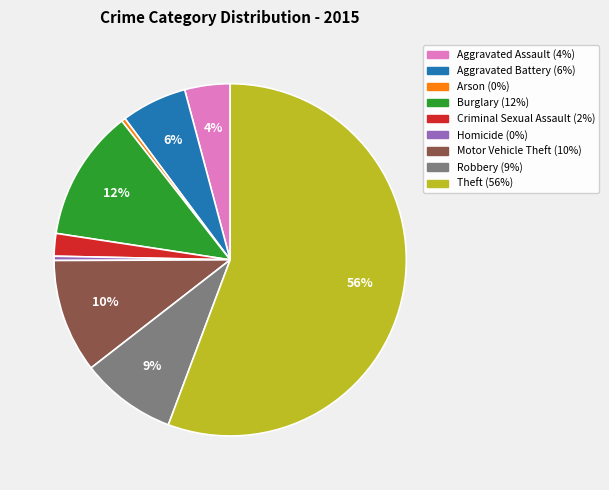

Which slice is the largest?

Theft